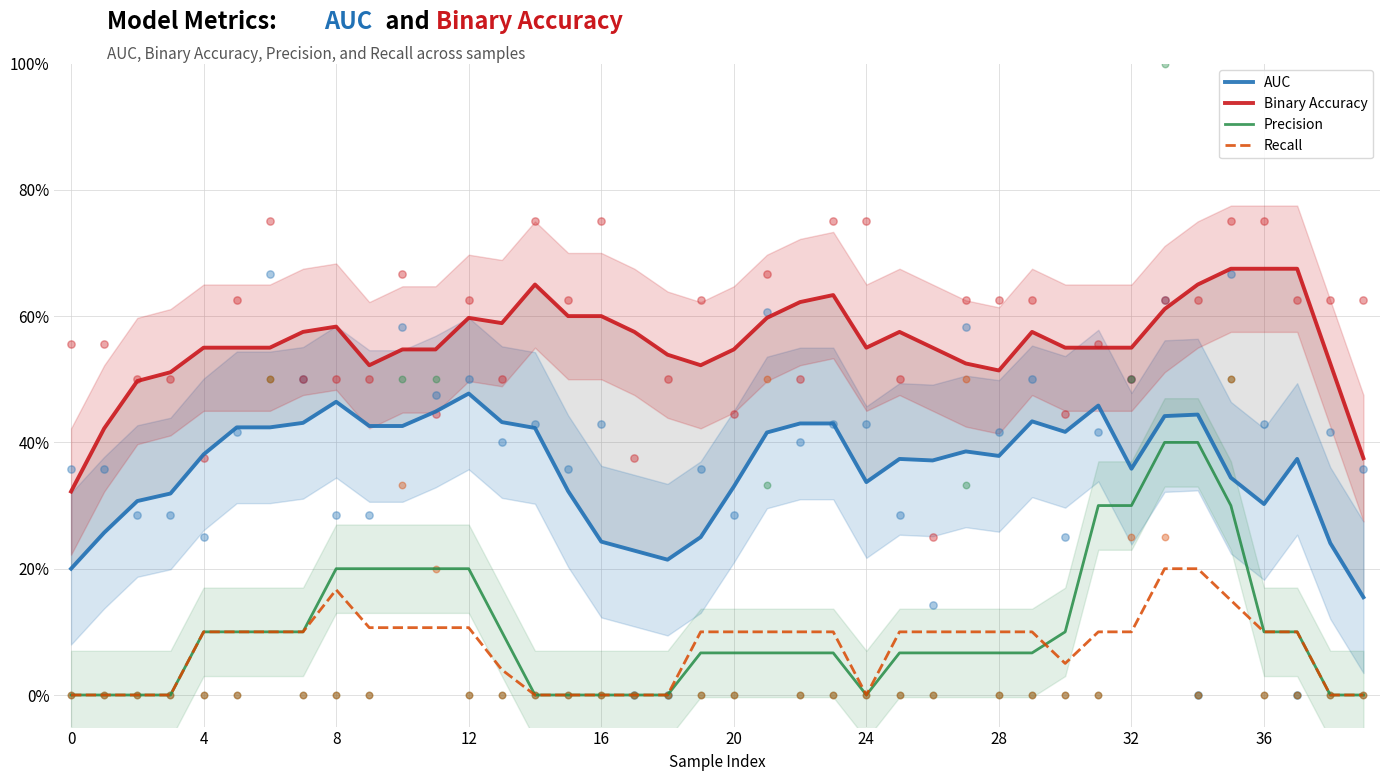

What are all the series names shown in the legend?

AUC, Binary Accuracy, Precision, Recall